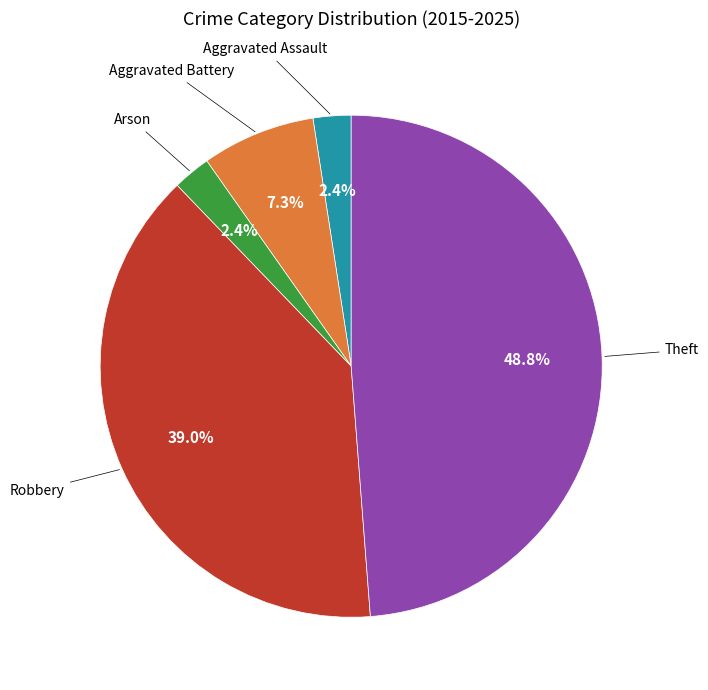

Does any single category account for the majority?

No